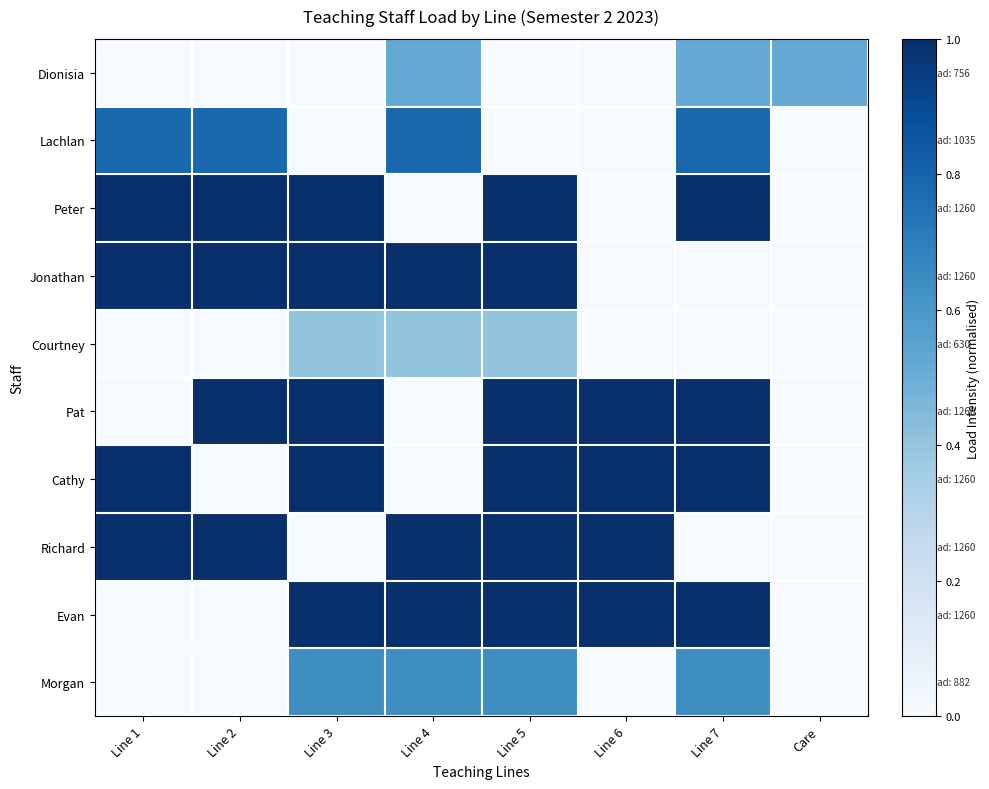

Reading left to right, extract all data points from this chart.

Dionisia: Line 1=0.0	Line 2=0.0	Line 3=0.0	Line 4=0.5	Line 5=0.0	Line 6=0.0	Line 7=0.5	Care=0.5
Lachlan: Line 1=0.8	Line 2=0.8	Line 3=0.0	Line 4=0.8	Line 5=0.0	Line 6=0.0	Line 7=0.8	Care=0.0
Peter: Line 1=1.0	Line 2=1.0	Line 3=1.0	Line 4=0.0	Line 5=1.0	Line 6=0.0	Line 7=1.0	Care=0.0
Jonathan: Line 1=1.0	Line 2=1.0	Line 3=1.0	Line 4=1.0	Line 5=1.0	Line 6=0.0	Line 7=0.0	Care=0.0
Courtney: Line 1=0.0	Line 2=0.0	Line 3=0.4	Line 4=0.4	Line 5=0.4	Line 6=0.0	Line 7=0.0	Care=0.0
Pat: Line 1=0.0	Line 2=1.0	Line 3=1.0	Line 4=0.0	Line 5=1.0	Line 6=1.0	Line 7=1.0	Care=0.0
Cathy: Line 1=1.0	Line 2=0.0	Line 3=1.0	Line 4=0.0	Line 5=1.0	Line 6=1.0	Line 7=1.0	Care=0.0
Richard: Line 1=1.0	Line 2=1.0	Line 3=0.0	Line 4=1.0	Line 5=1.0	Line 6=1.0	Line 7=0.0	Care=0.0
Evan: Line 1=0.0	Line 2=0.0	Line 3=1.0	Line 4=1.0	Line 5=1.0	Line 6=1.0	Line 7=1.0	Care=0.0
Morgan: Line 1=0.0	Line 2=0.0	Line 3=0.6	Line 4=0.6	Line 5=0.6	Line 6=0.0	Line 7=0.6	Care=0.0